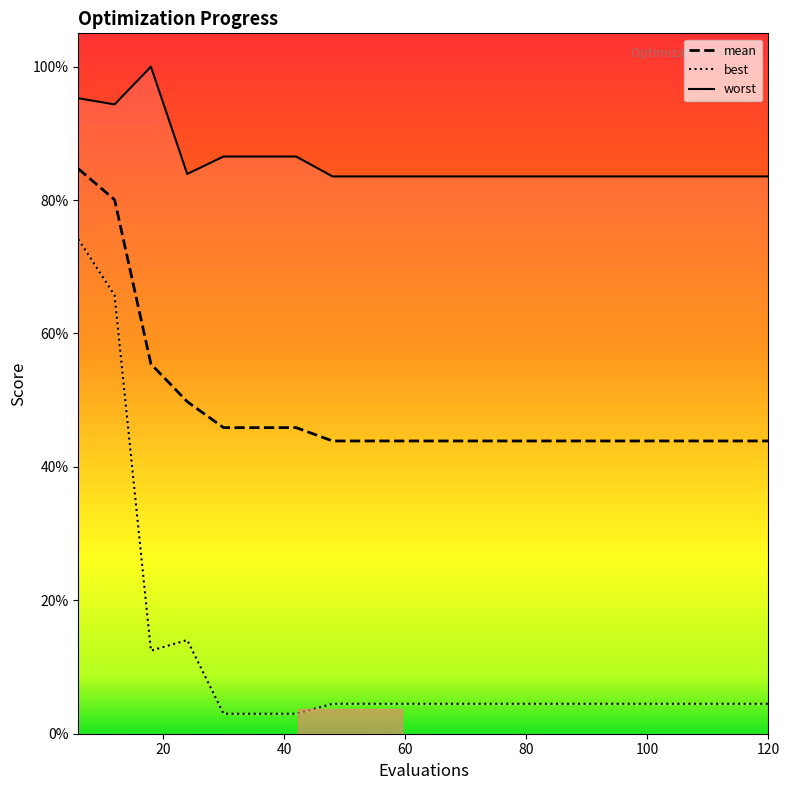

How many lines are shown in the chart?

3